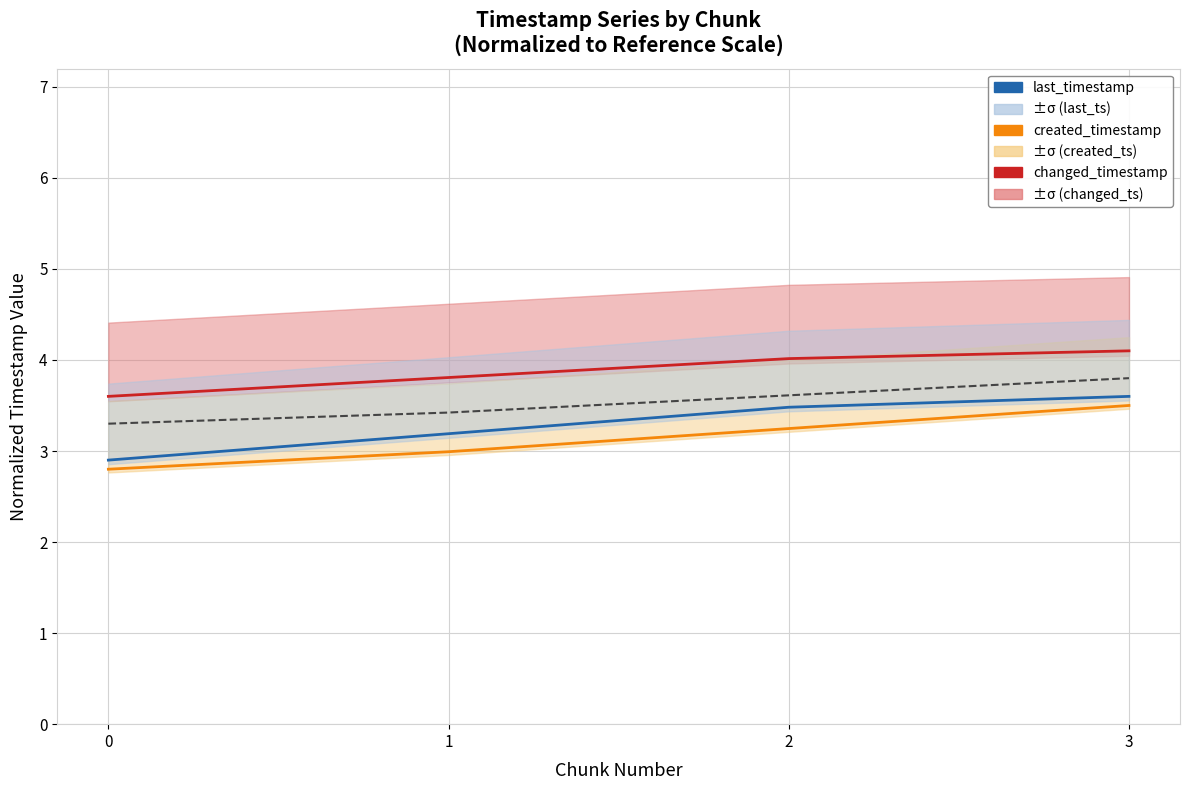

The value of last_timestamp at 2 is 3.5. True or false?

True